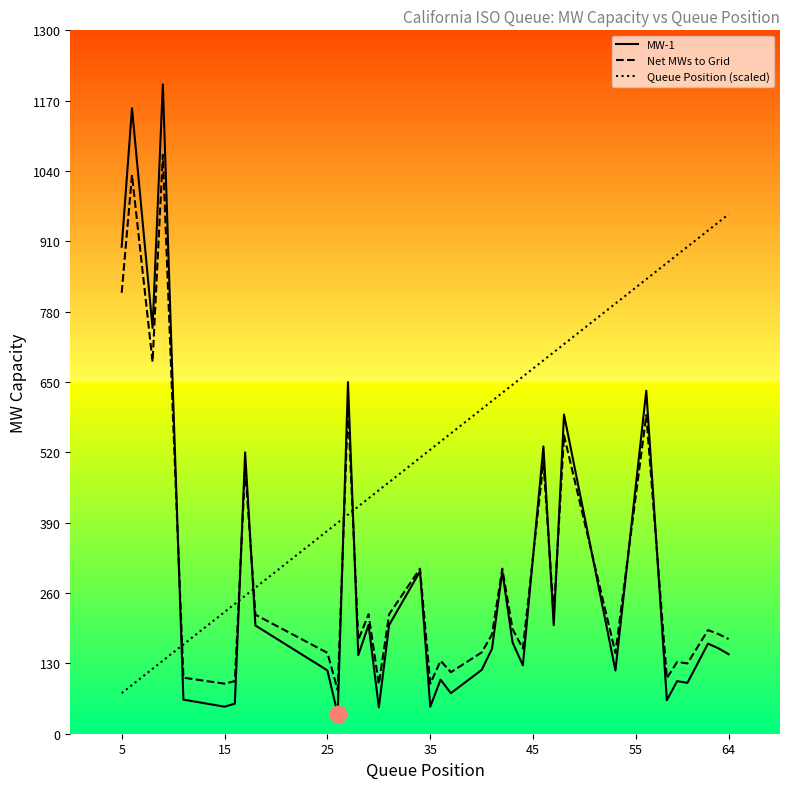

What is the average value of the Net MWs to Grid series?

305.1